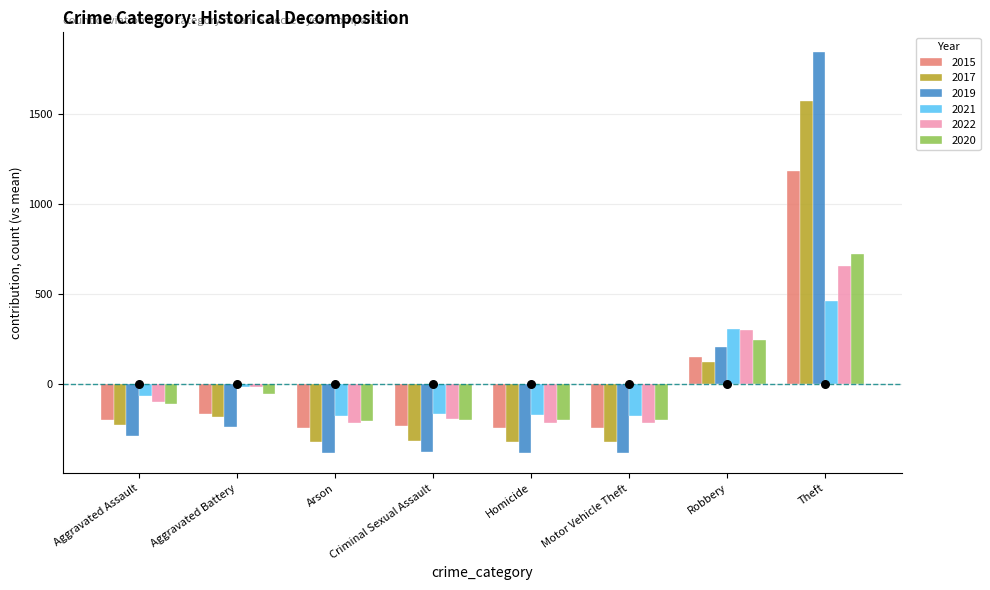

What is the total value across all series at Motor Vehicle Theft?

-1546.2